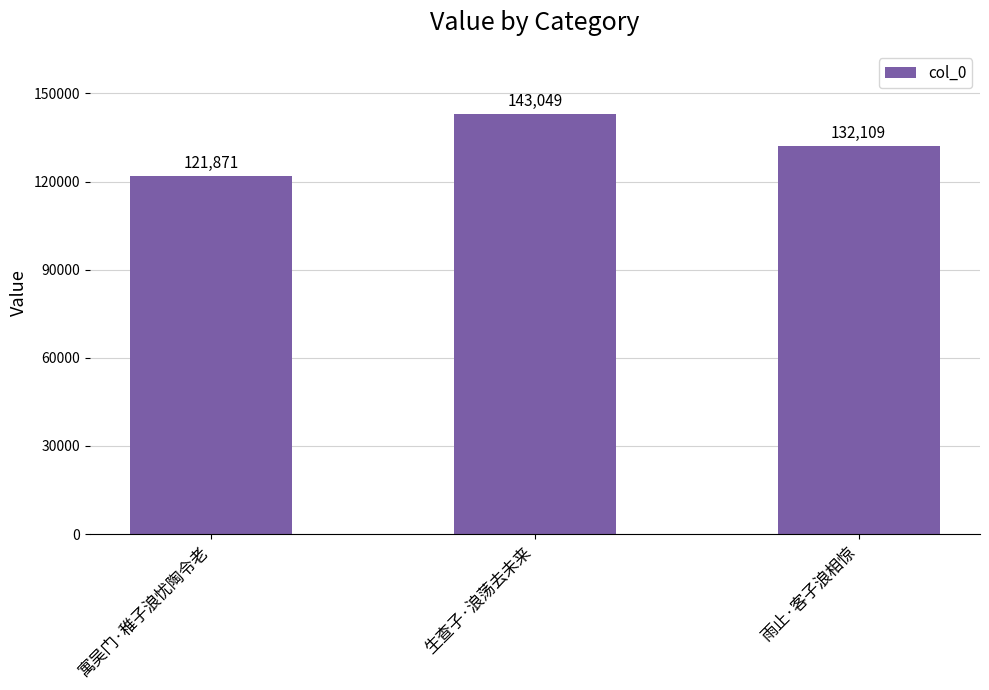

What value does the data have at 寓吴门·稚子浪忧陶令老?

121871